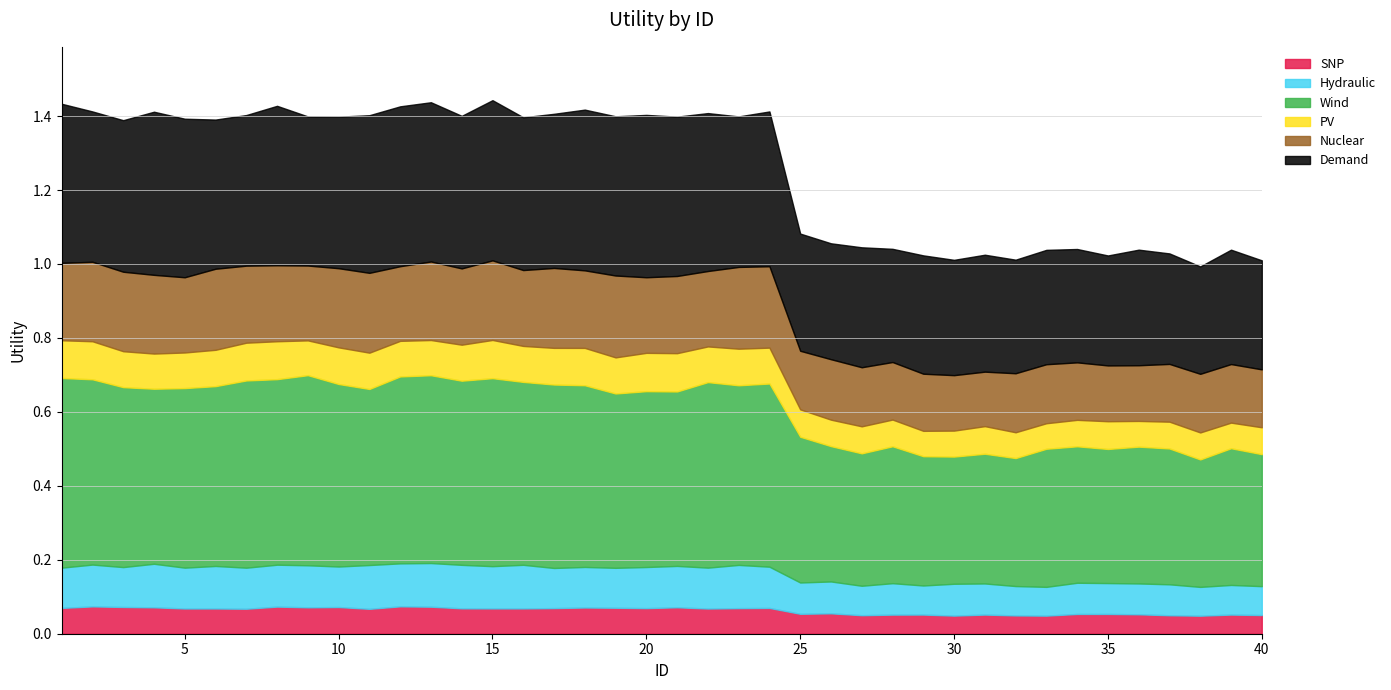

Which category has the highest value across all series?

1